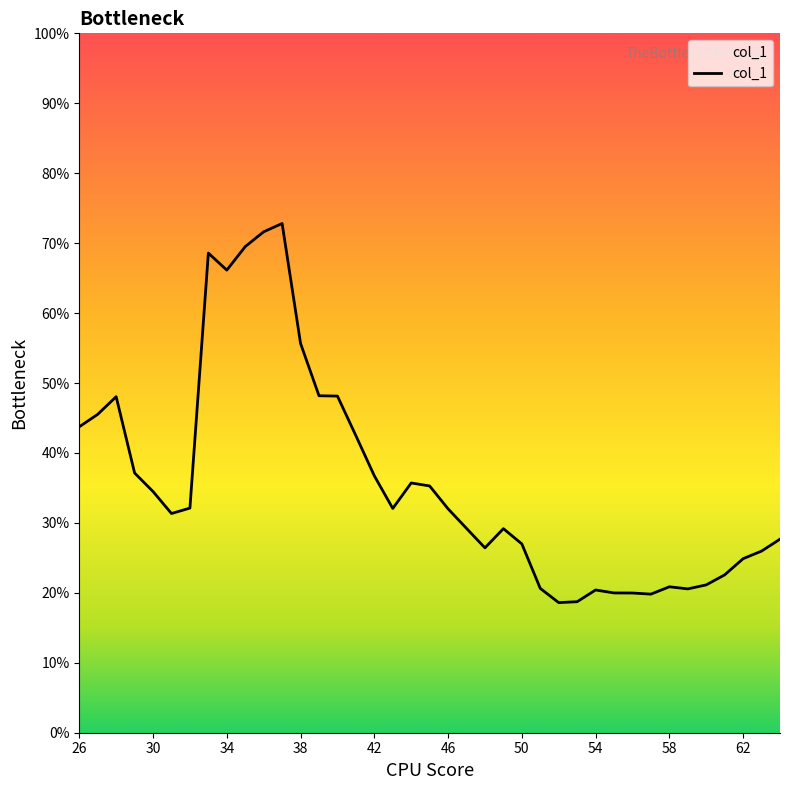

What is the minimum value shown in the chart?

0.2